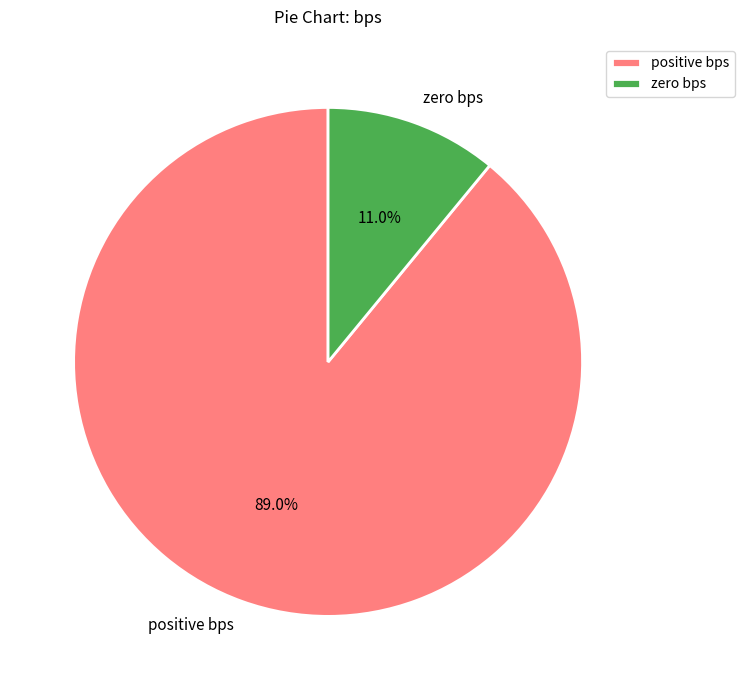

How many slices are in this pie chart?

2